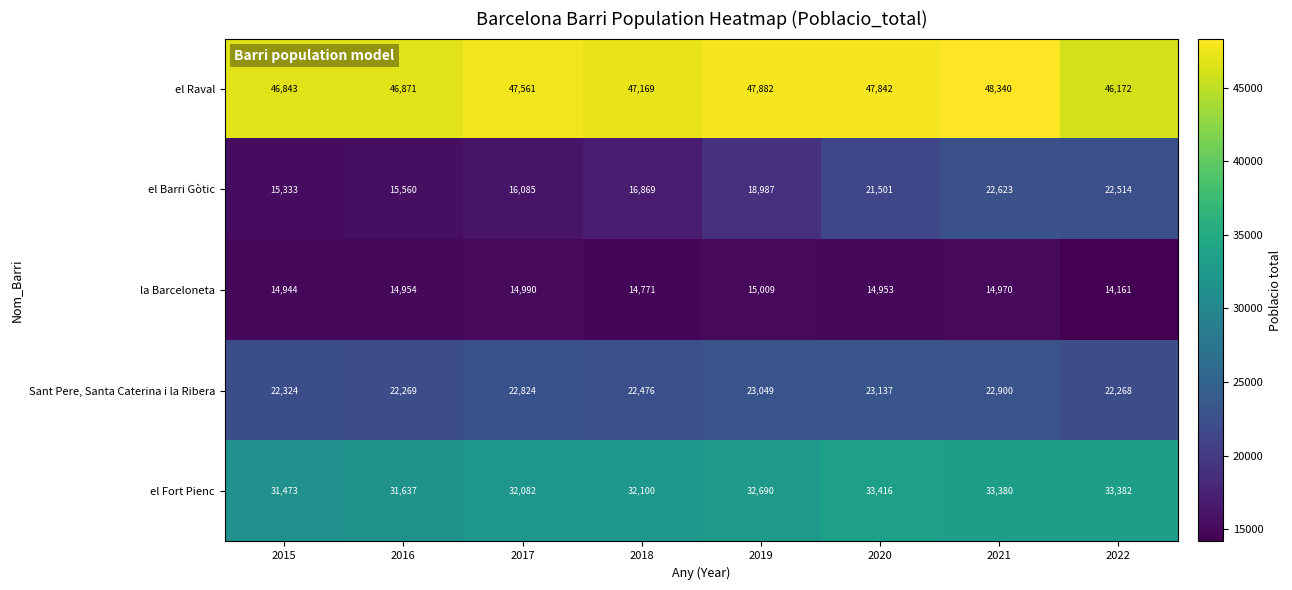

How many values in the el Raval series are below 47561?

4